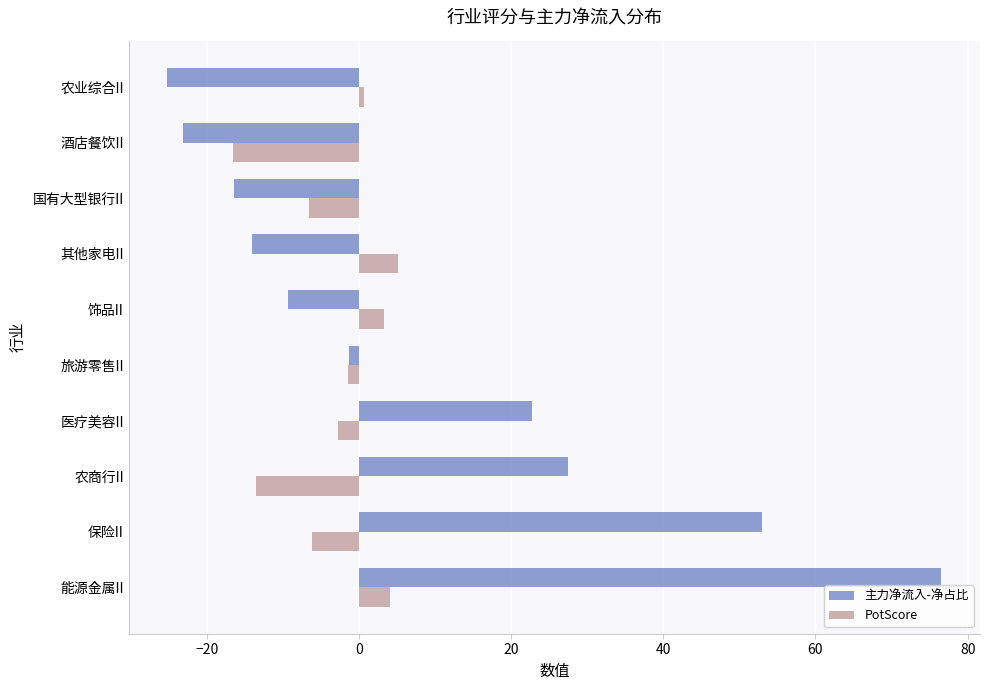

Is the value of PotScore at 饰品II greater than the value of 主力净流入-净占比 at 能源金属II?

No